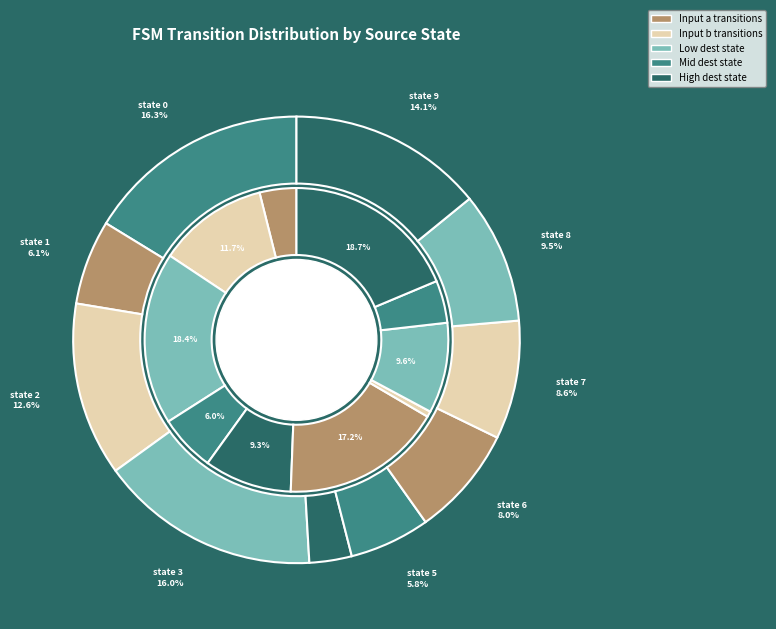

To the nearest percent, what is the average slice percentage?

10%